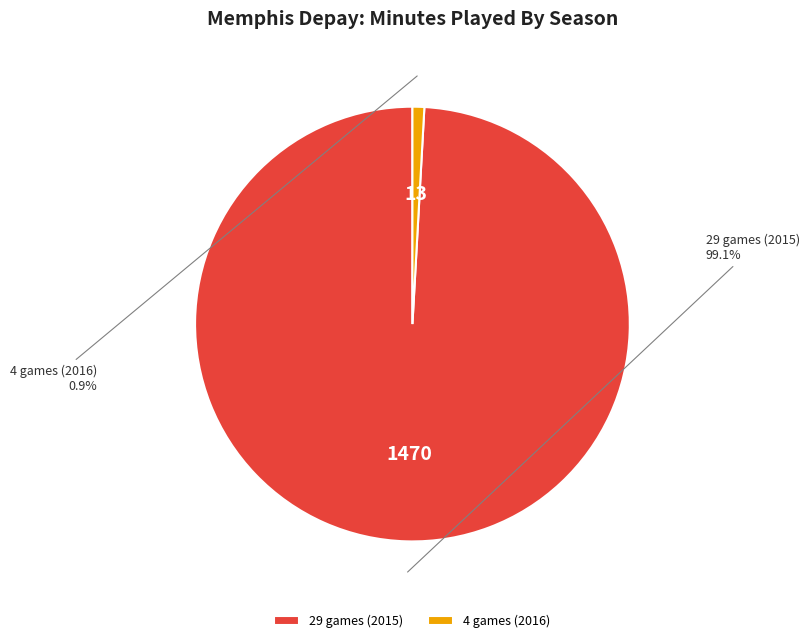

What is the largest slice in the pie chart?

29 games (2015)